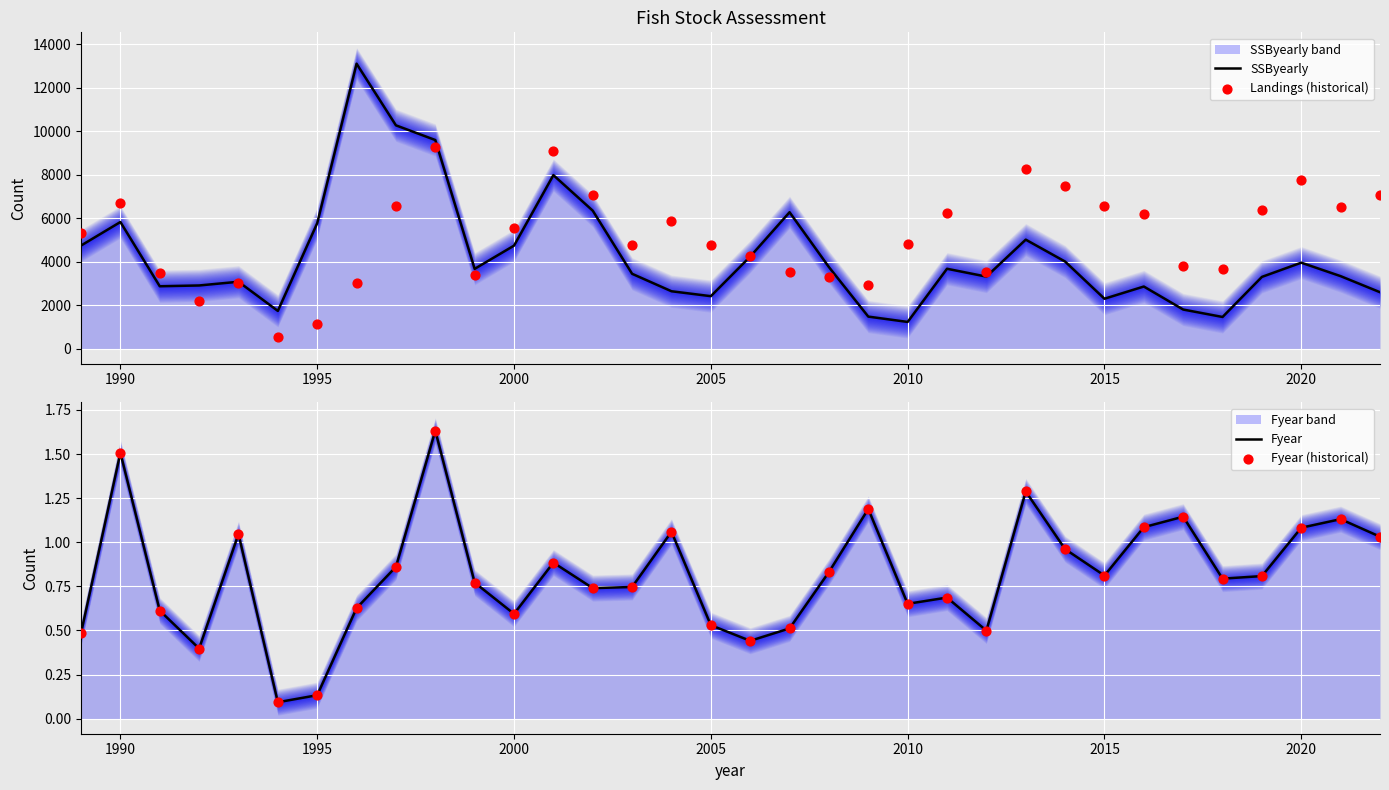

At how many categories does at least one series exceed 4039?

24